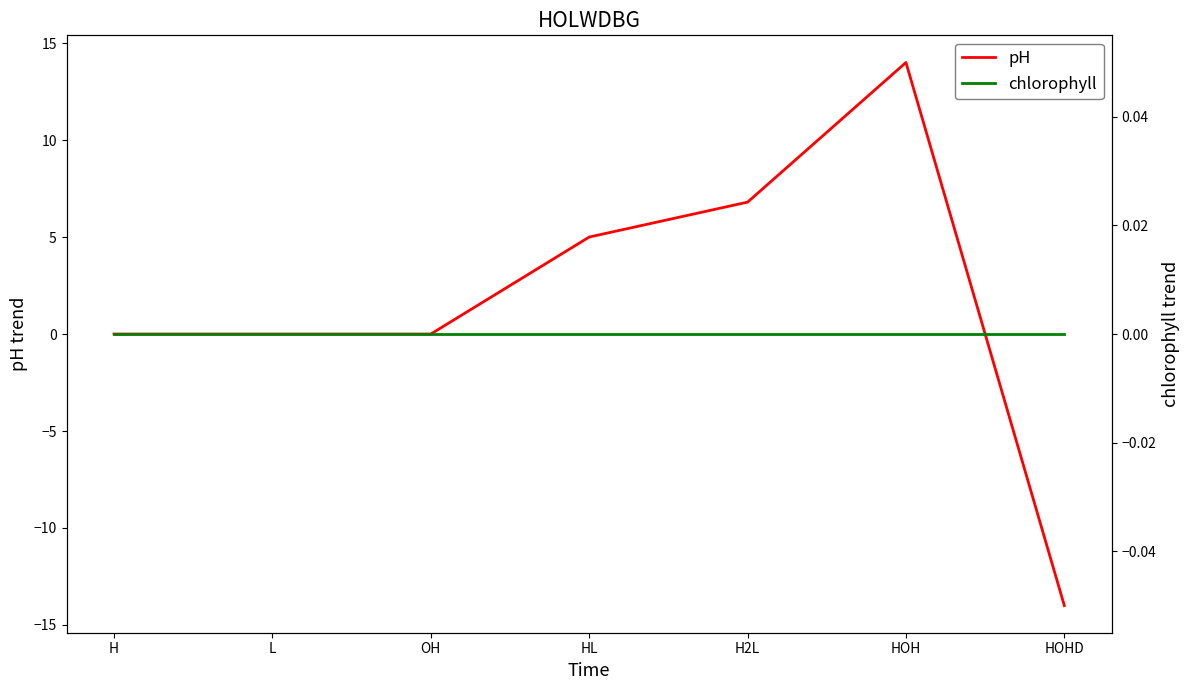

Reading left to right, transcribe all the data shown in this chart.

pH: H=0.0	L=0.0	OH=0.0	HL=5.0	H2L=6.8	HOH=14.0	HOHD=-14.0
chlorophyll: H=0.0	L=0.0	OH=0.0	HL=0.0	H2L=0.0	HOH=0.0	HOHD=0.0